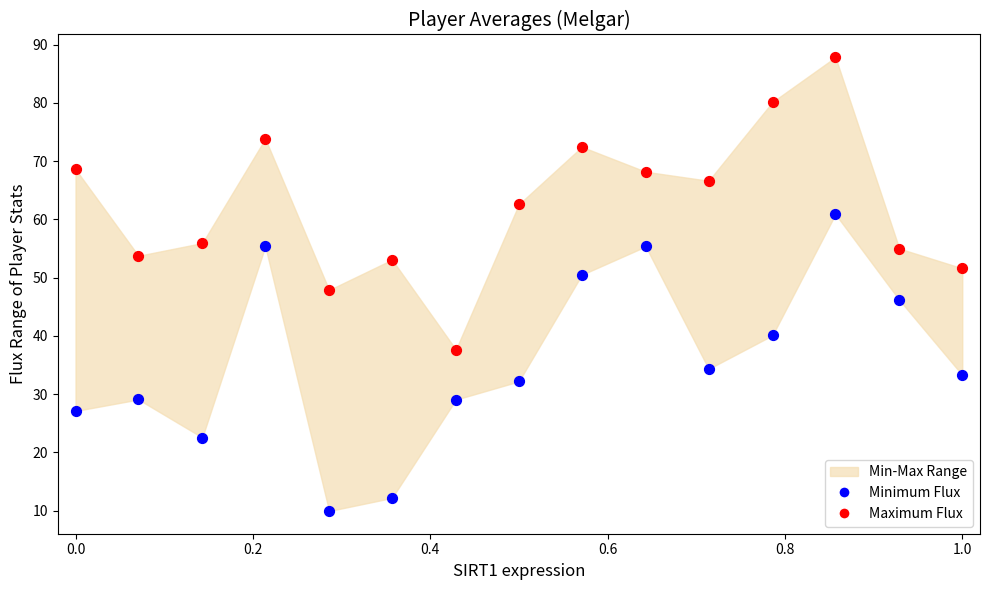

Which series reaches the maximum Y coordinate?

Maximum Flux